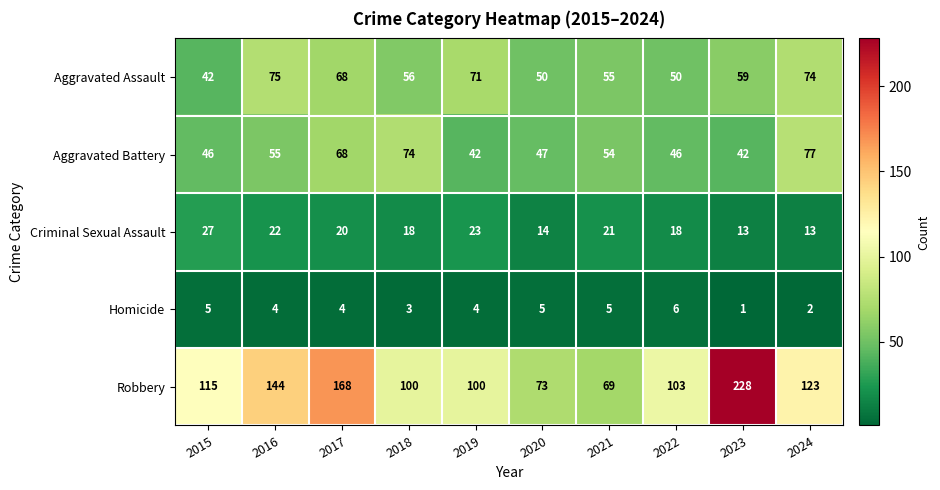

What is the lowest value of the Criminal Sexual Assault series?

13